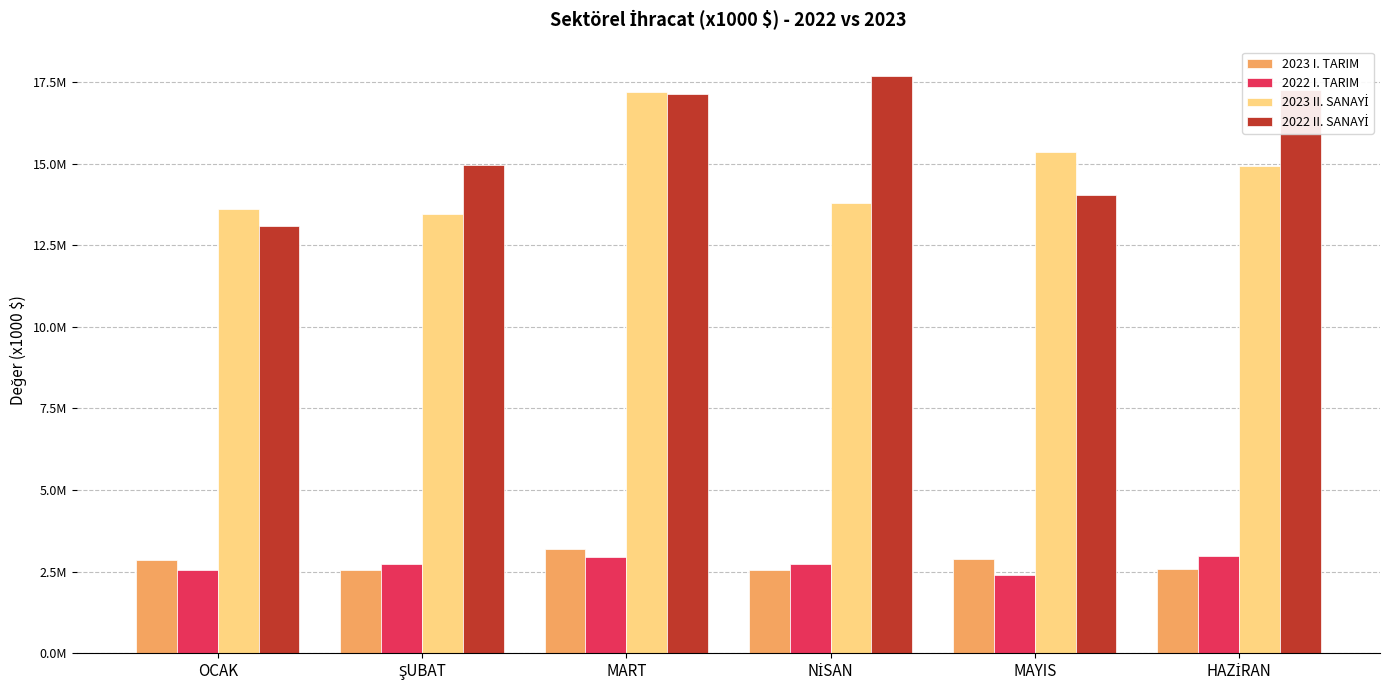

True or false: 2022 I. TARIM has a value of 1230894.1 at MART.

False